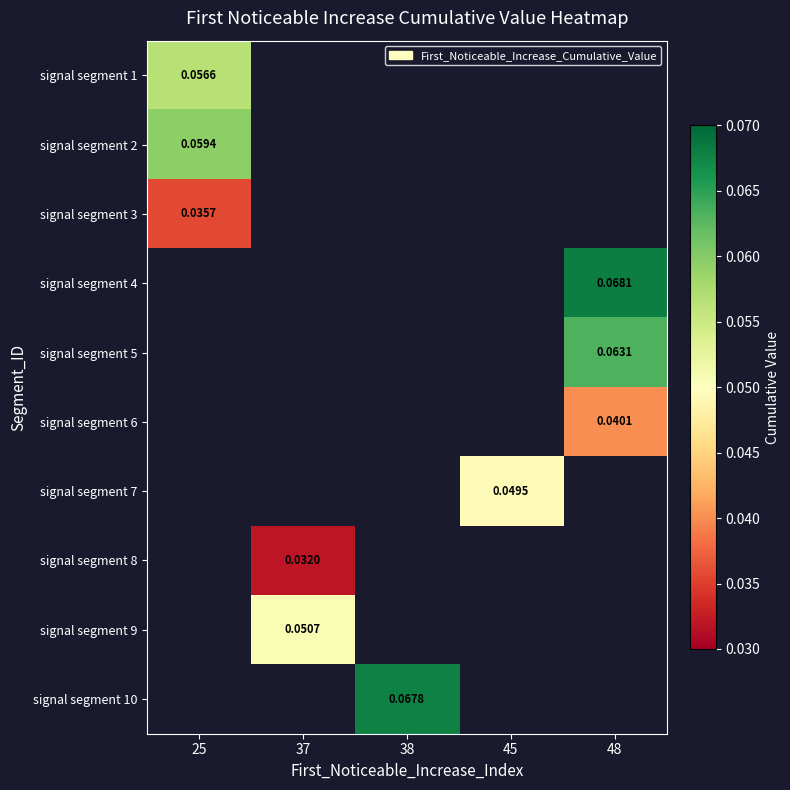

At how many categories does at least one series exceed 0?

5